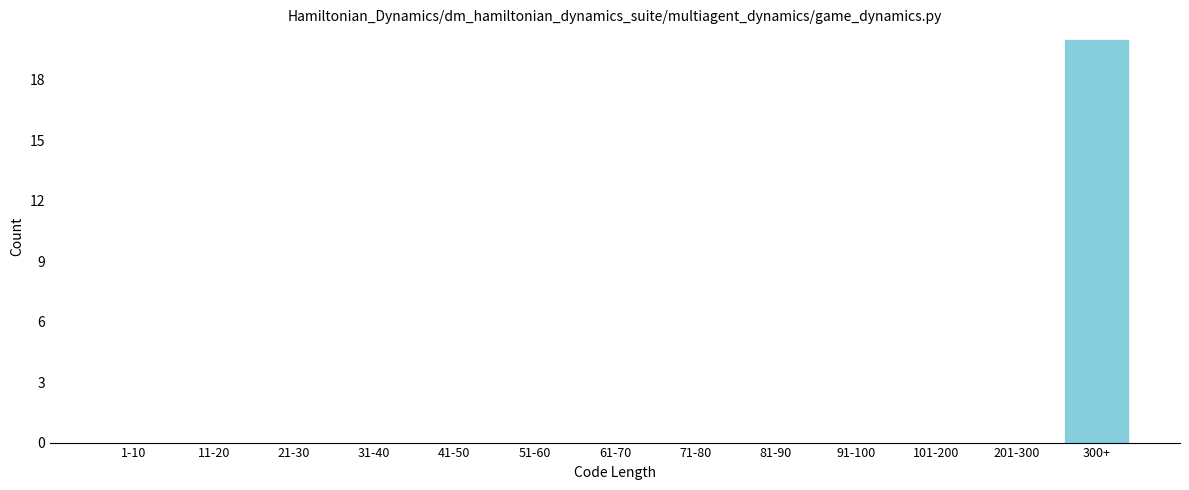

Reading left to right, transcribe all the data shown in this chart.

1-10=0	11-20=0	21-30=0	31-40=0	41-50=0	51-60=0	61-70=0	71-80=0	81-90=0	91-100=0	101-200=0	201-300=0	300+=20